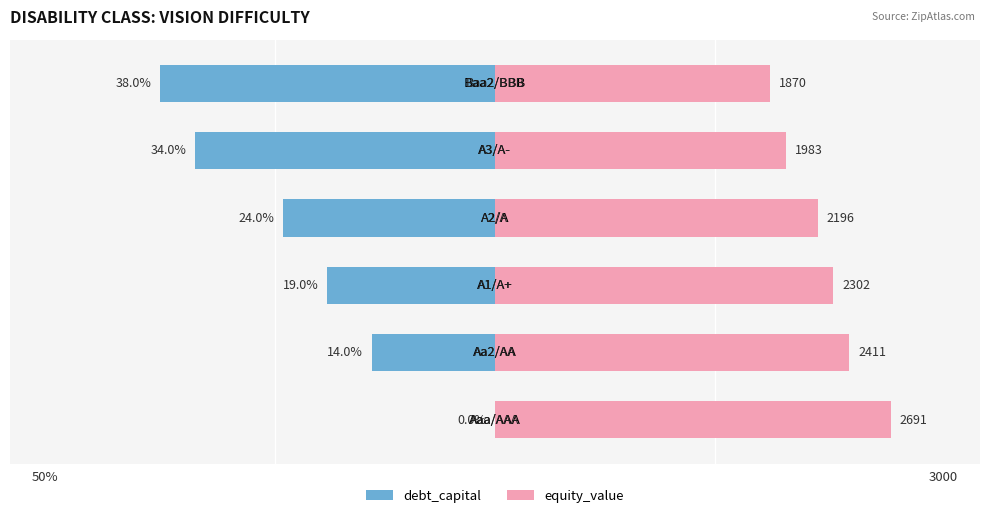

Is the value of equity_value at 3 greater than the value of debt_capital at 4?

Yes